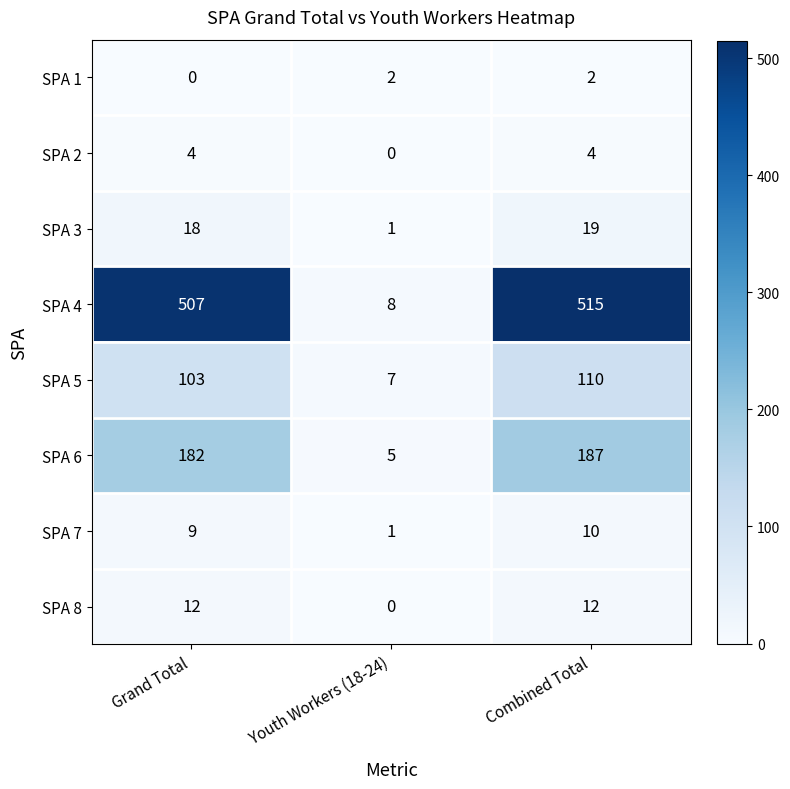

True or false: SPA 3 has a value of 18 at Grand Total.

True